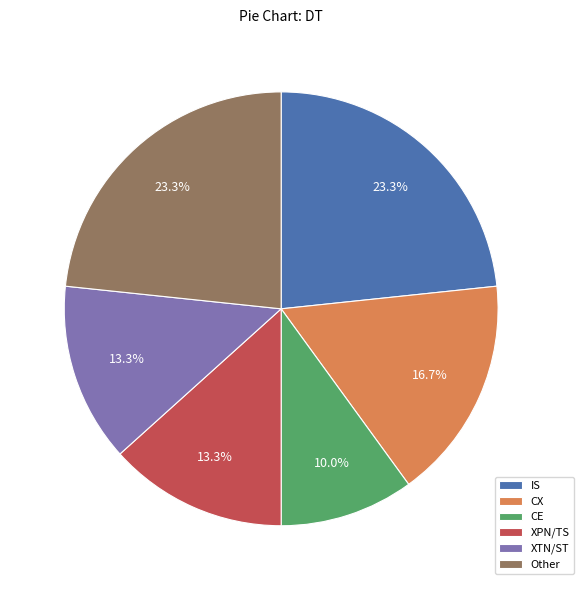

How many segments does this pie chart have?

6